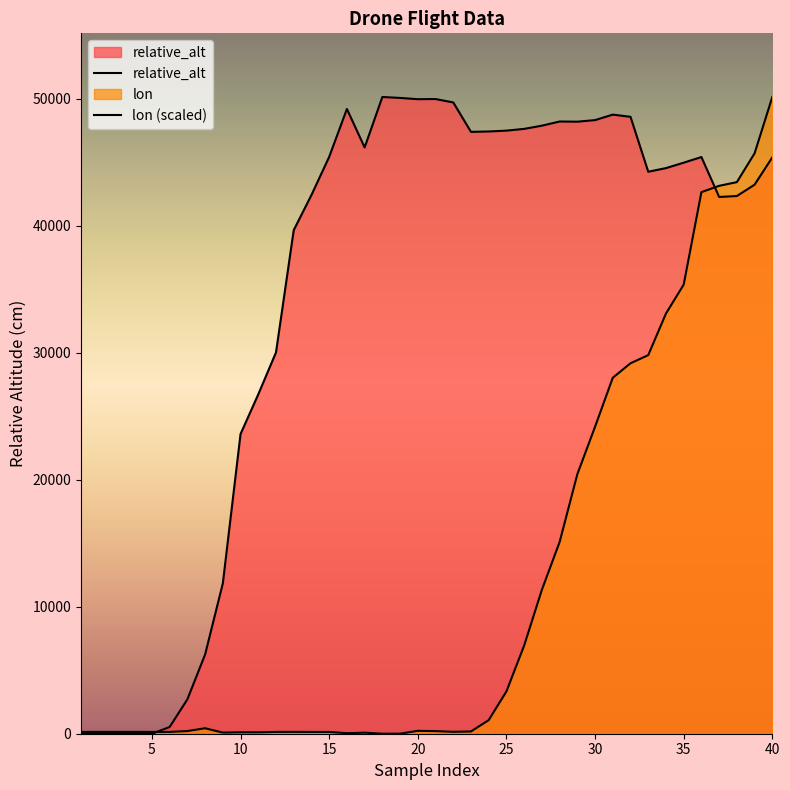

How many values in the lon (scaled) series exceed 209?

20